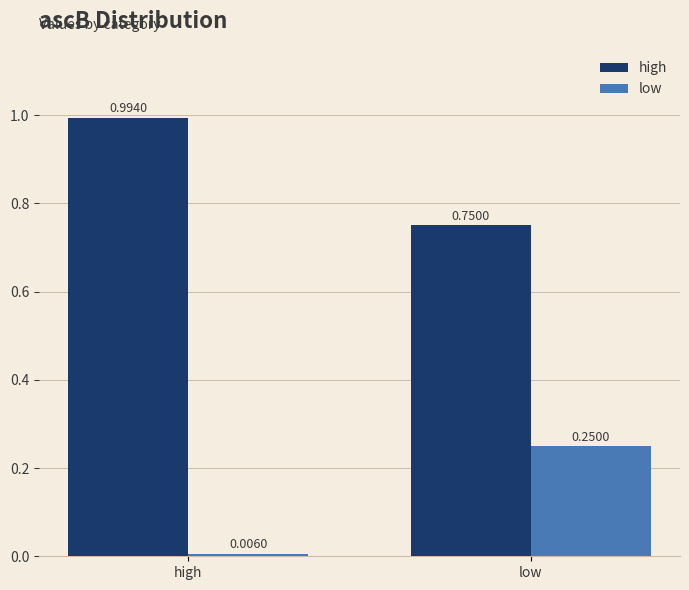

What is the sum of the low values at low and high?

0.3